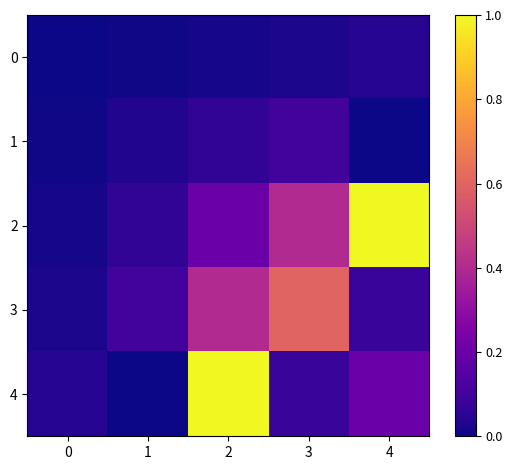

Which series has the largest total across all categories?

2